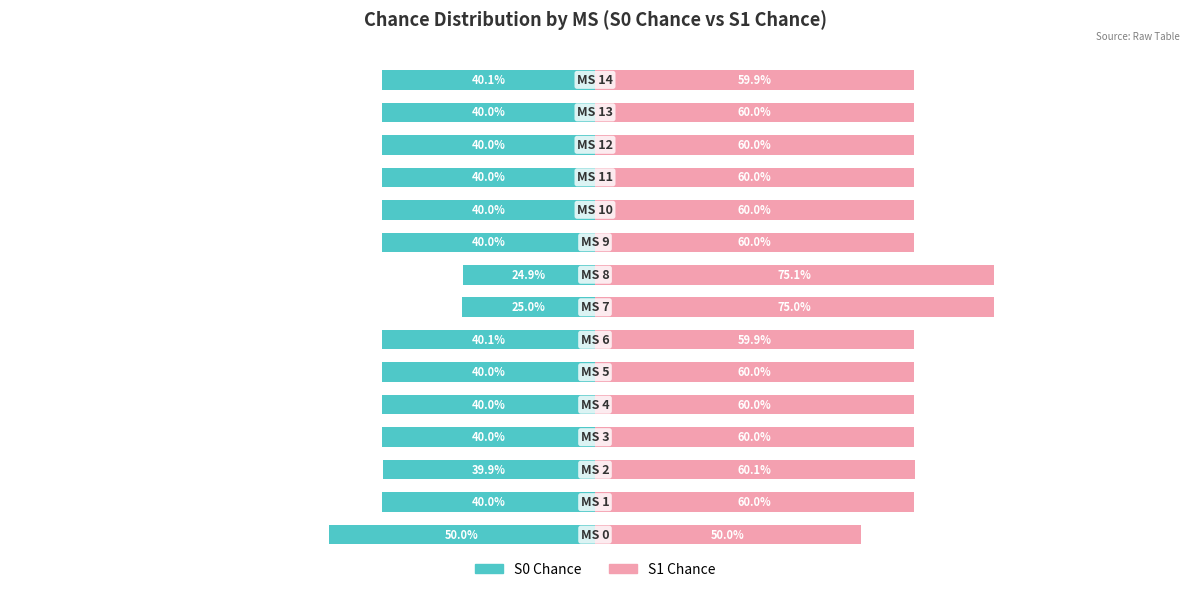

True or false: S0 Chance has a value of -40.0 at 12.

True